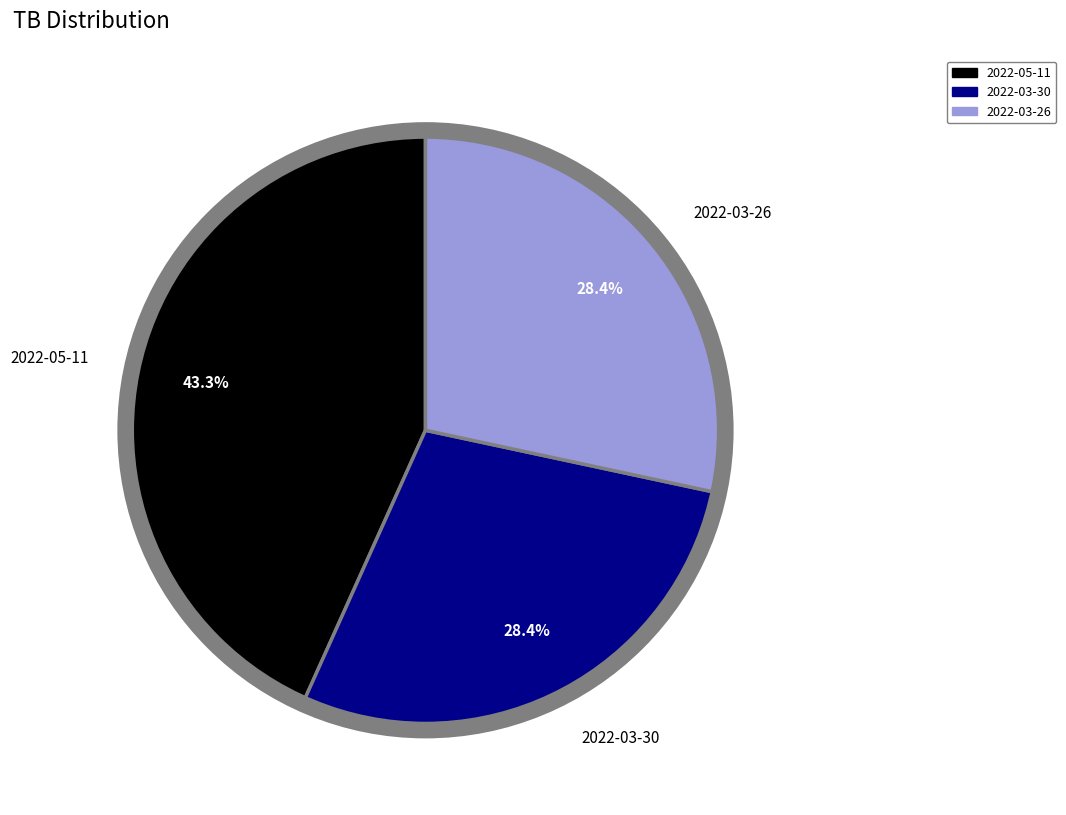

Is the sum of 2022-03-30 and 2022-05-11 greater than half?

Yes